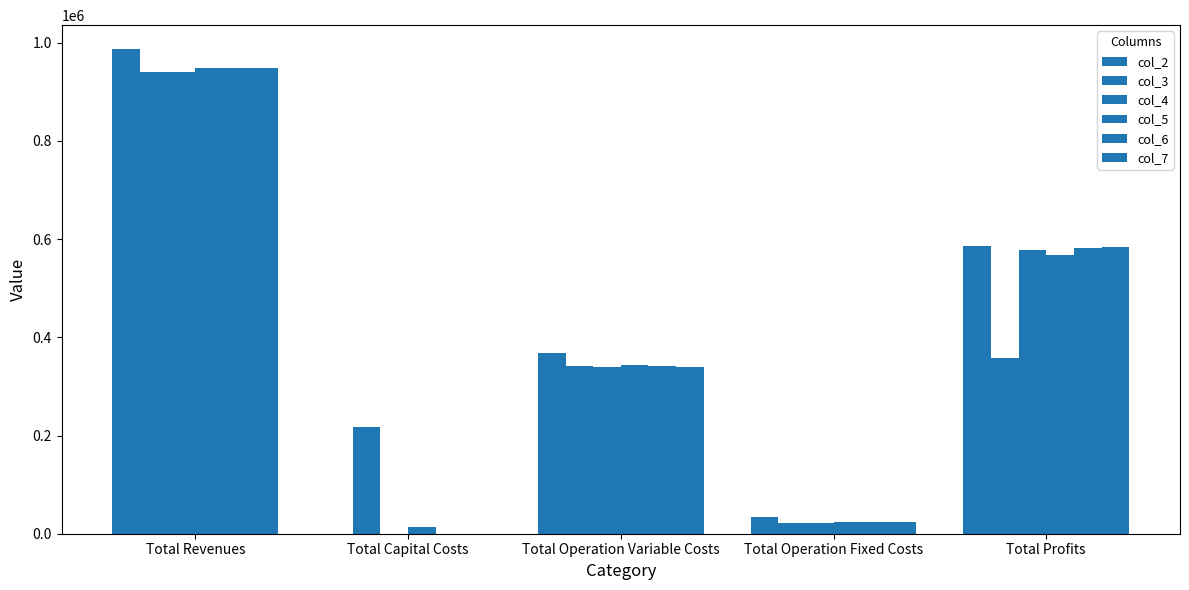

What is the greatest value displayed?

986210.8